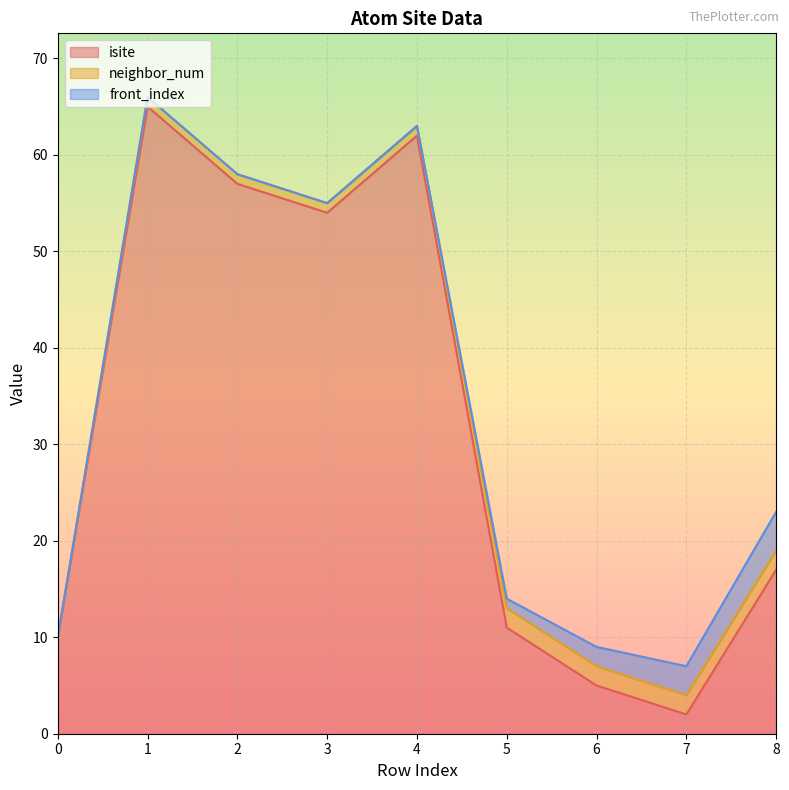

Does the chart display data point markers on the line(s)?

No